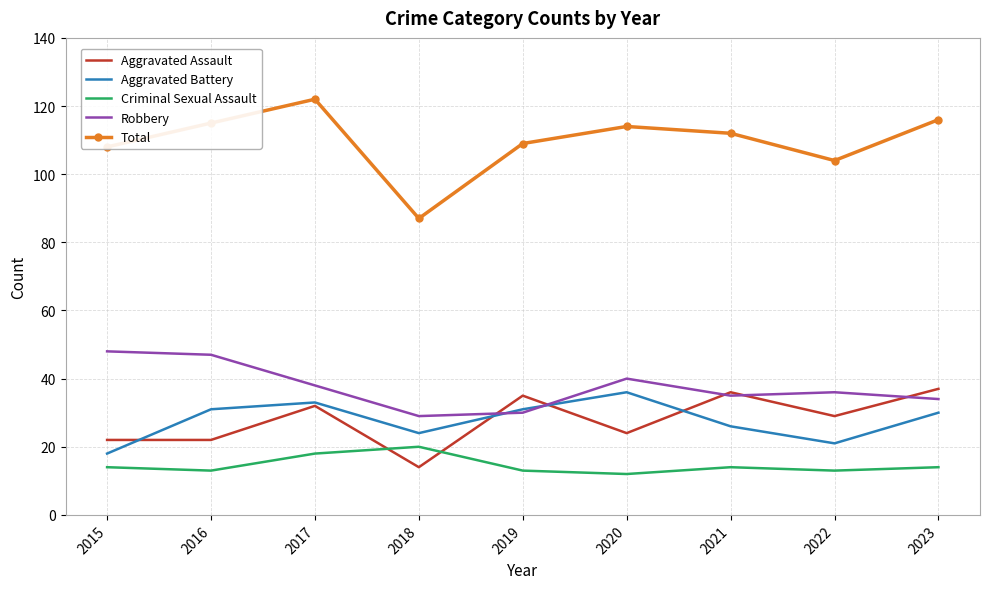

True or false: Total and Aggravated Assault cross at least once.

False